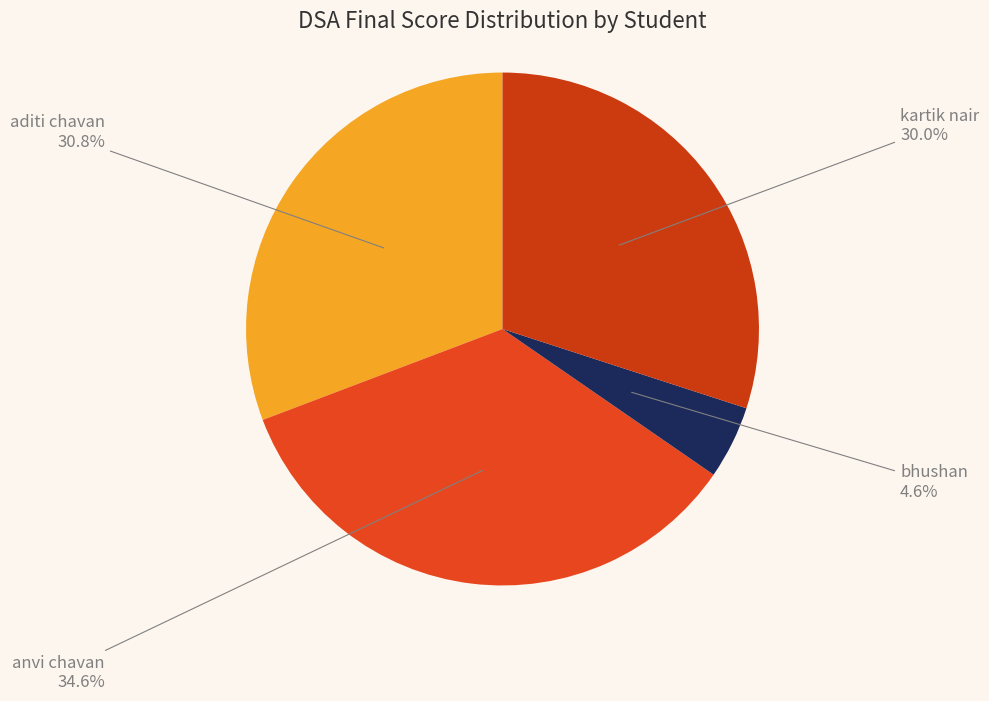

Rank the categories by value from highest to lowest.

anvi chavan, aditi chavan, kartik nair, bhushan